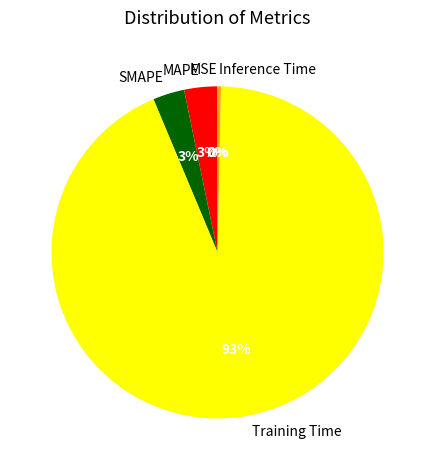

To the nearest percent, what is the average slice percentage?

20%